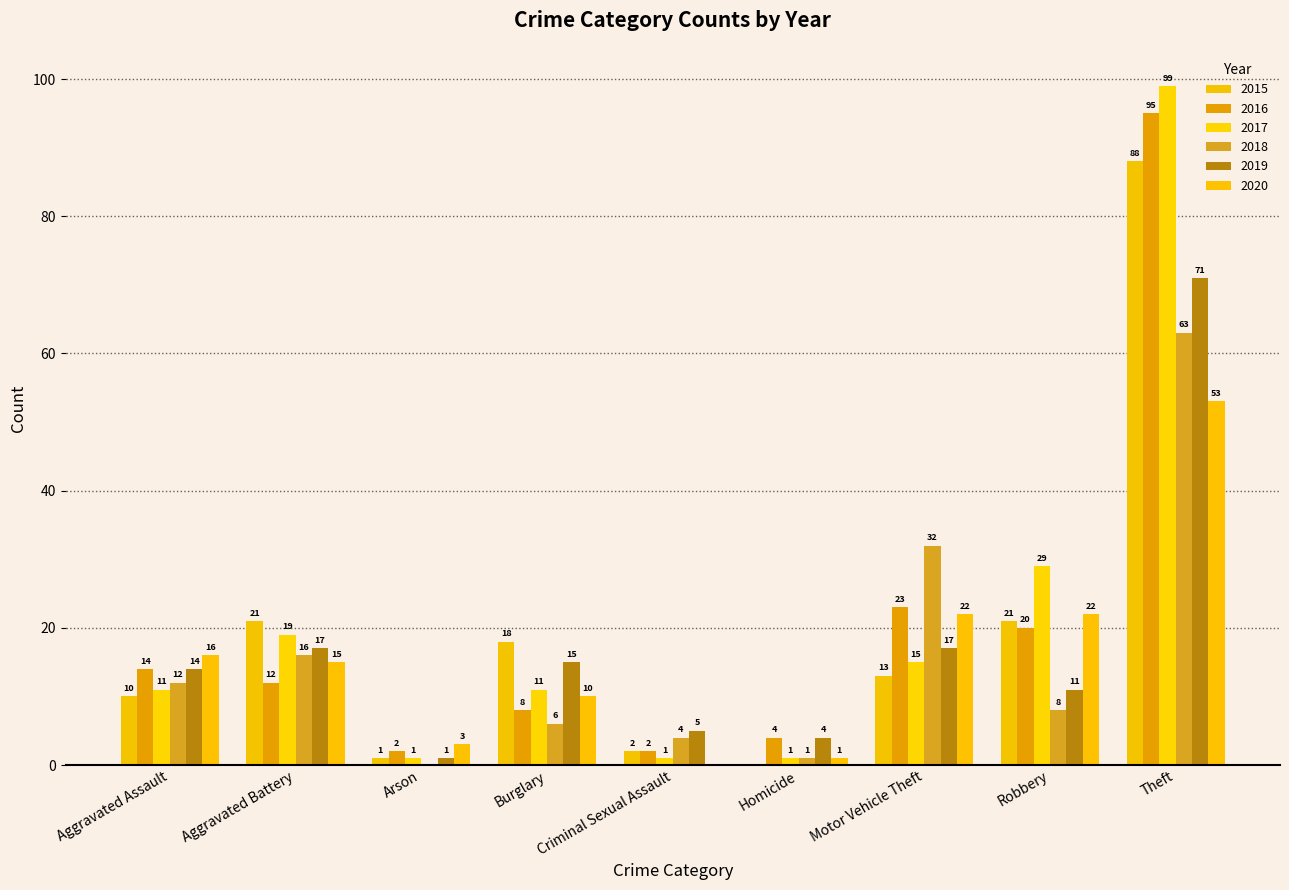

List the series in order of their peak value, lowest first.

2020, 2018, 2019, 2015, 2016, 2017